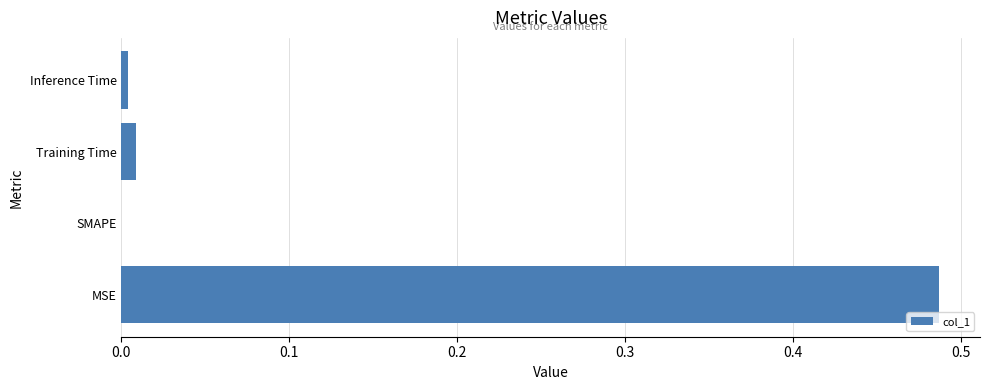

The value at SMAPE is 0.0. True or false?

True